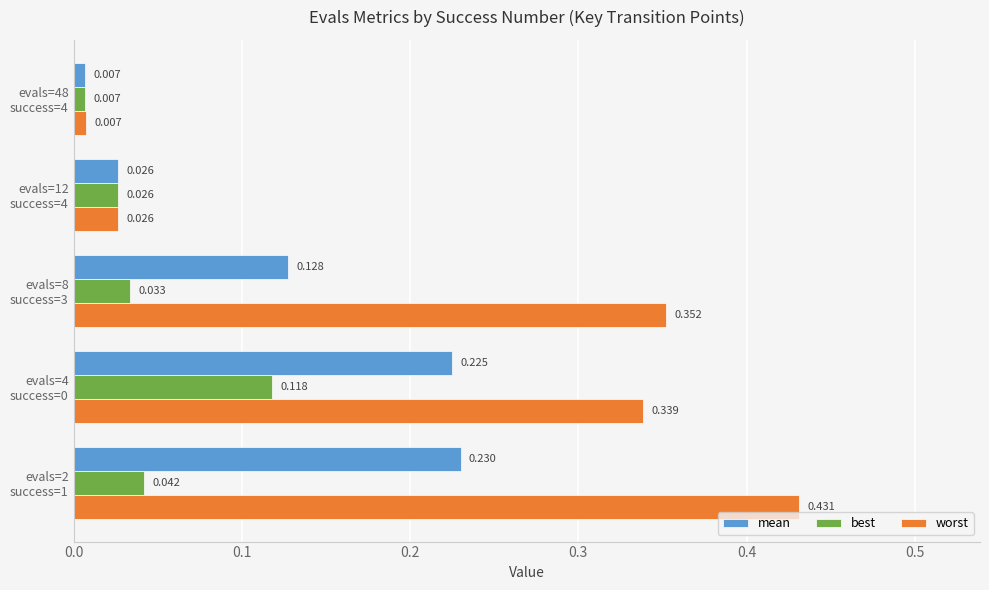

Which series has the largest total across all categories?

worst